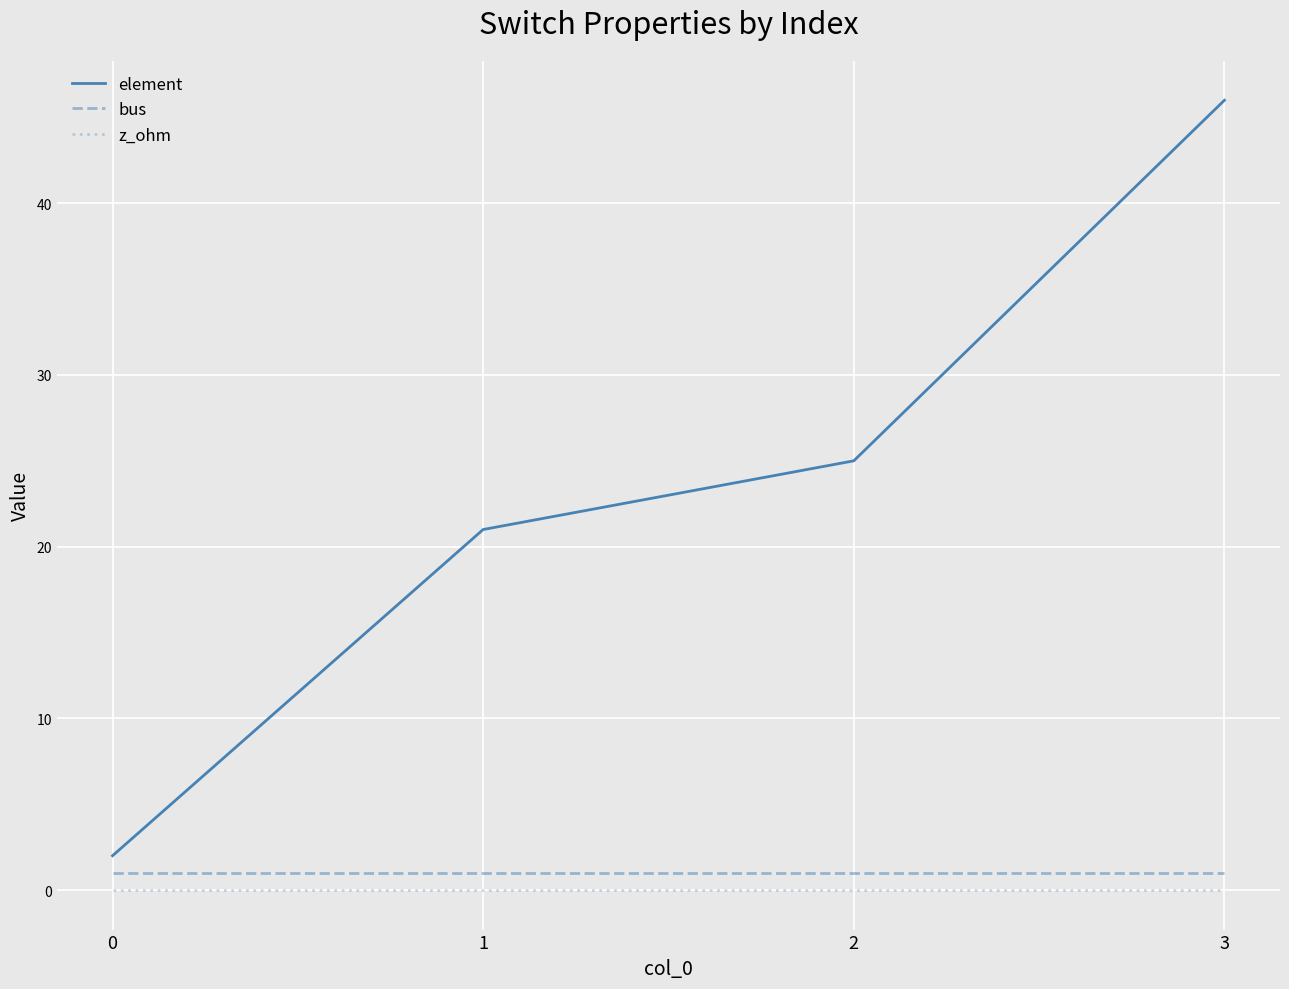

Which series has the largest total across all categories?

element